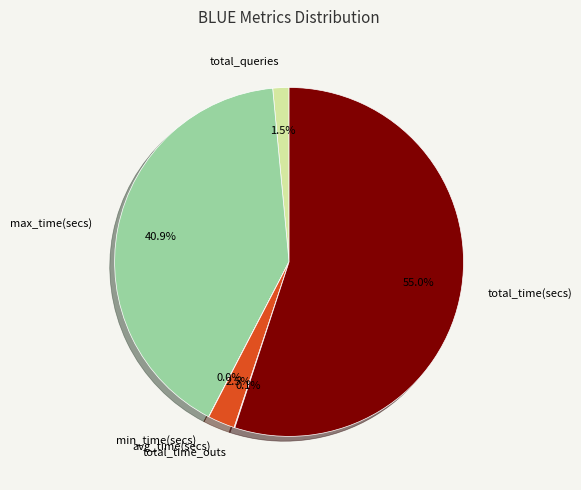

Is there a majority slice in this chart?

Yes